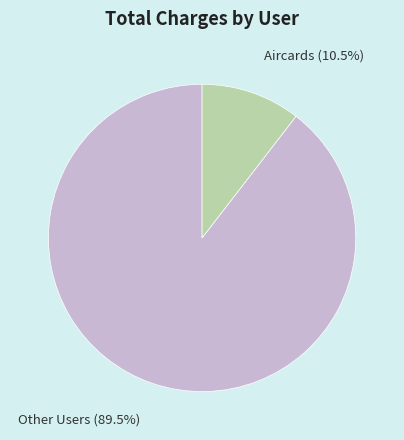

Rank the categories by value from highest to lowest.

Other Users, Aircards